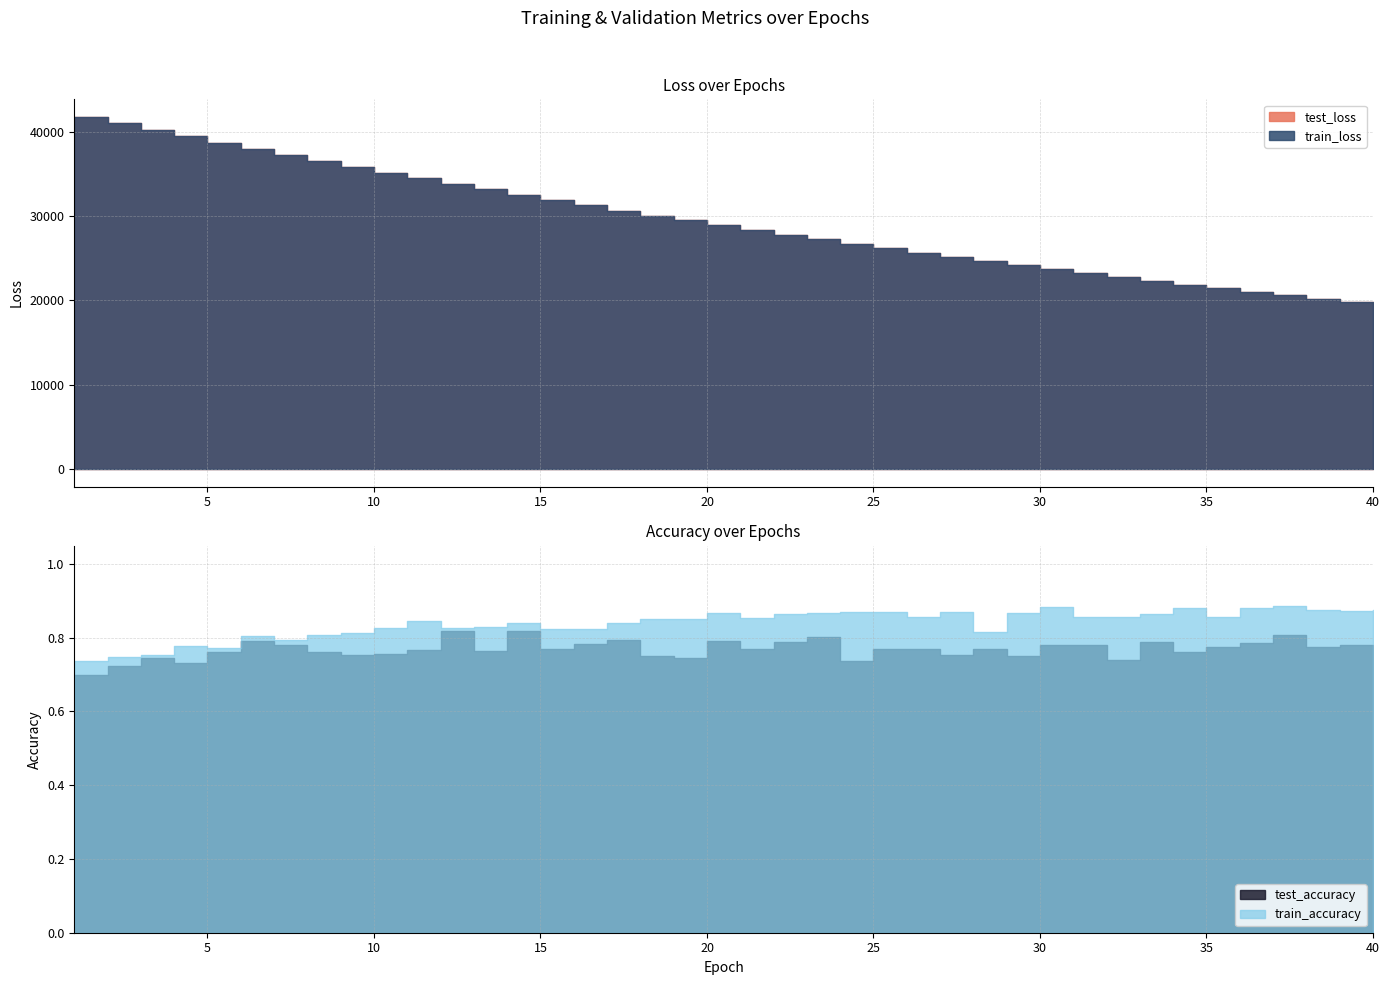

What is the average value of the train_accuracy series?

0.8